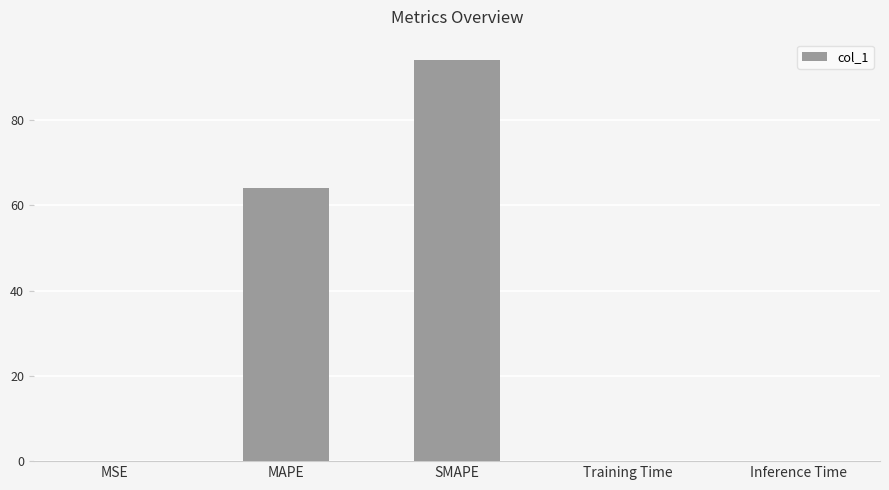

At which category does the chart reach its peak across all series?

SMAPE